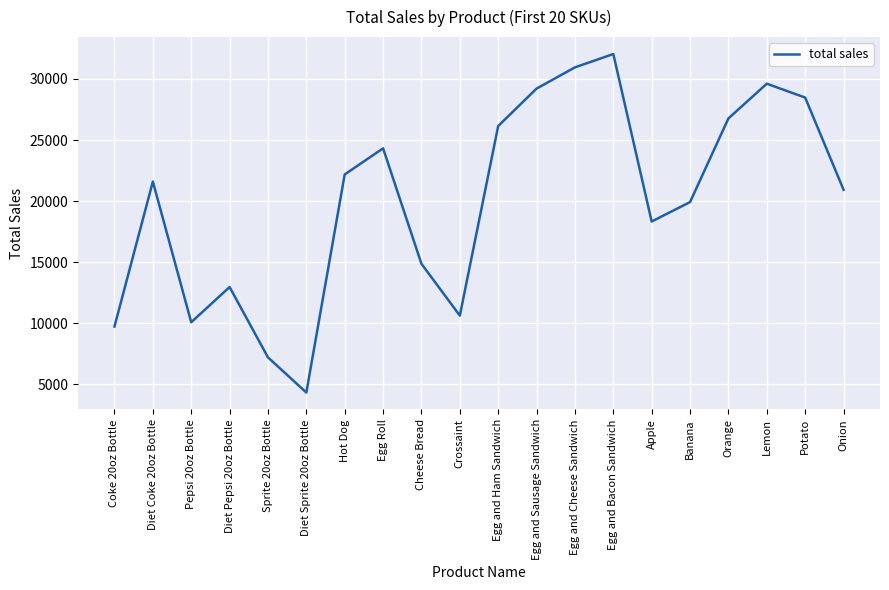

True or false: there are more than 0 points higher than both neighbors.

True